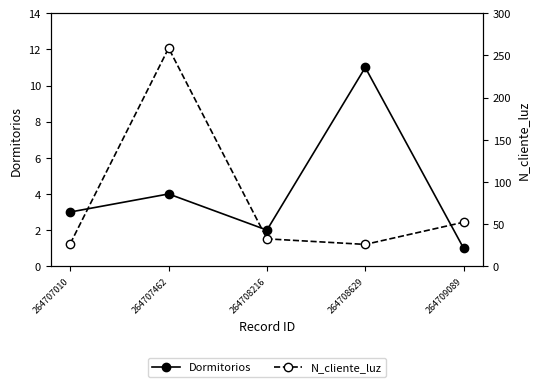

Is this an area chart (filled region under the line)?

No